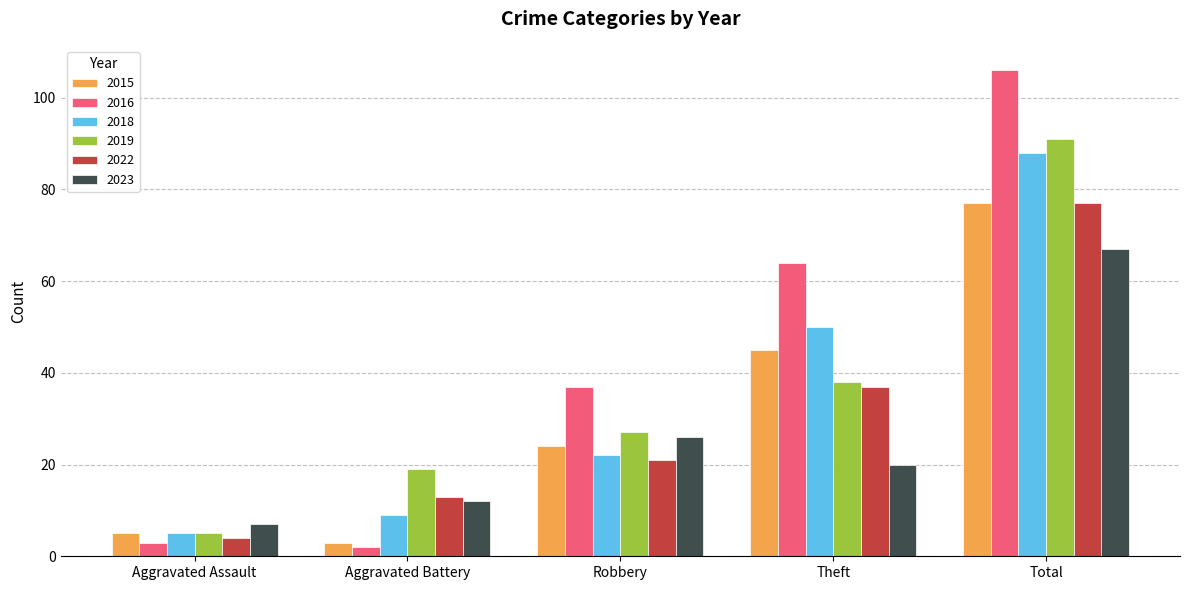

At which category is the sum across all series the highest?

Total